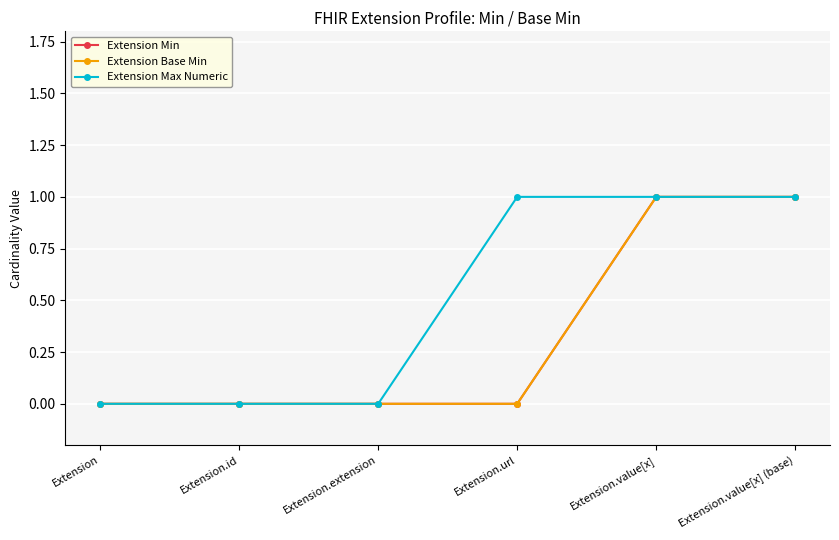

What is the maximum value for Extension Max Numeric?

1